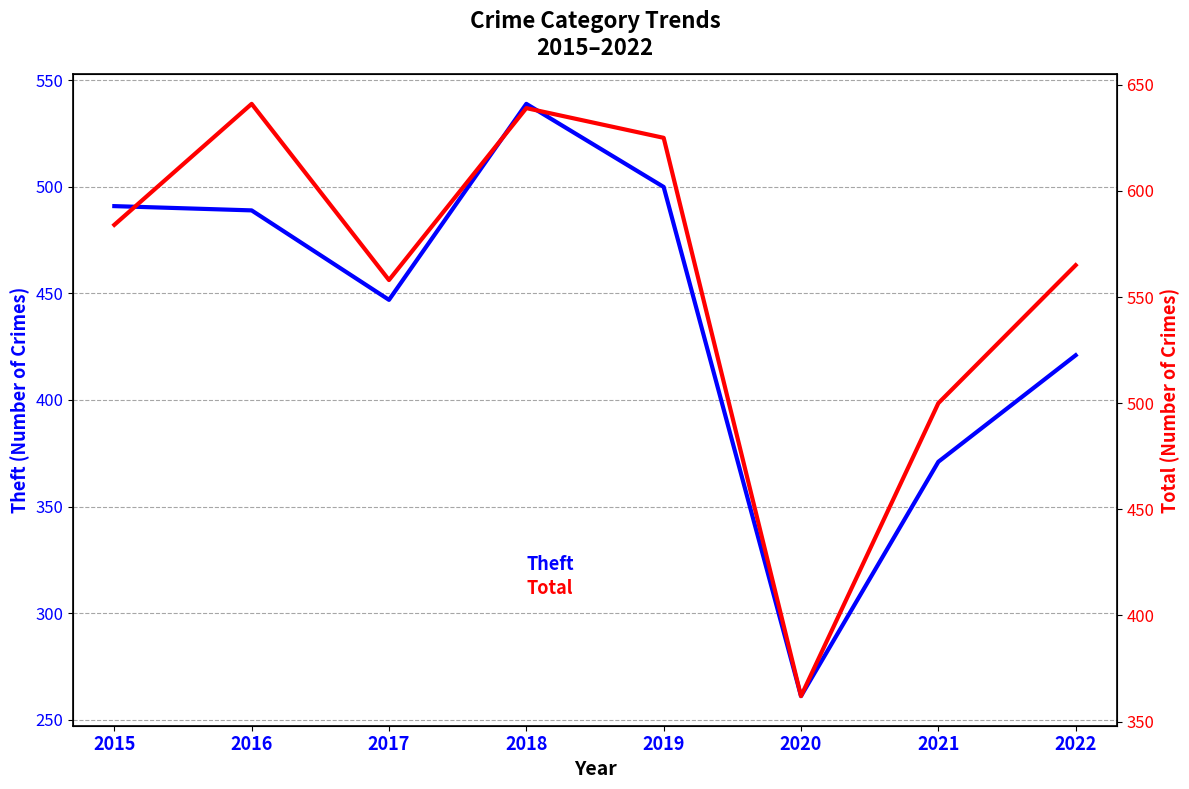

How many categories are shown in the chart?

8